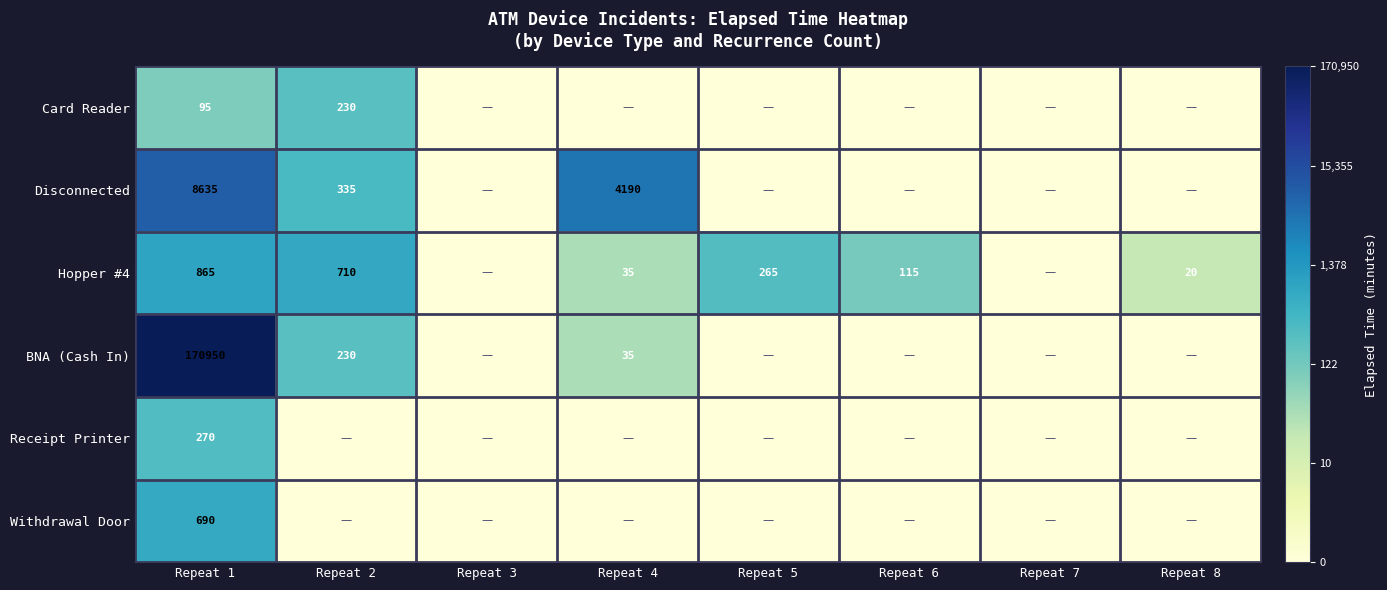

The Hopper #4 series shows 265 at Repeat 5. True or false?

True